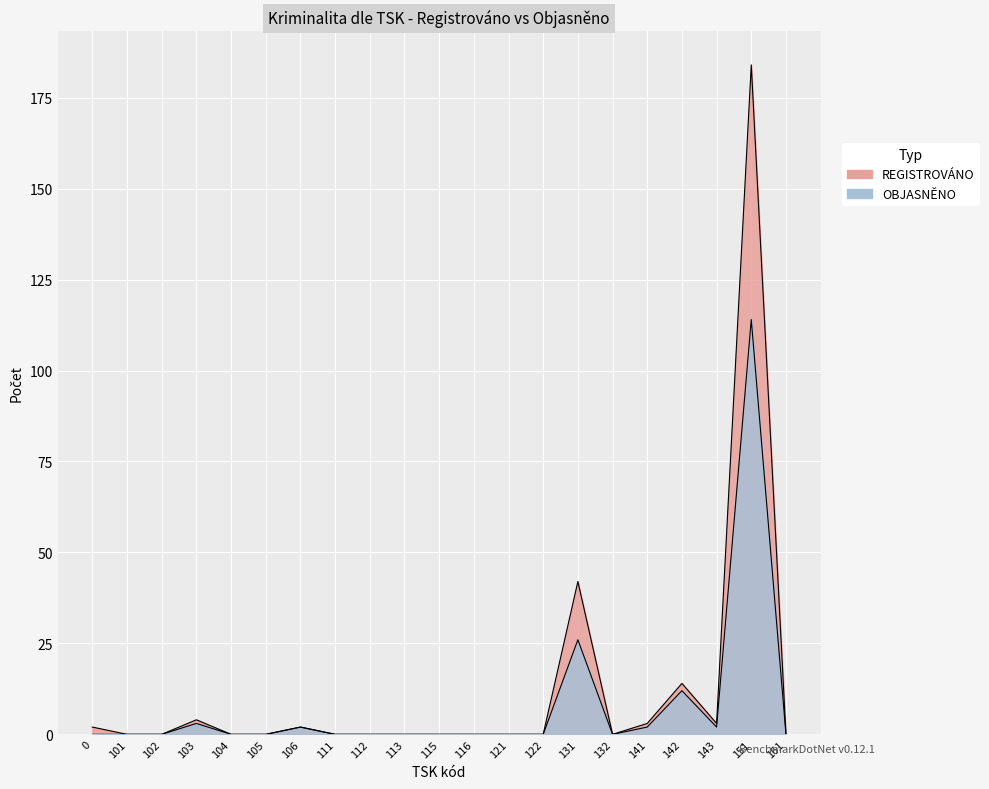

At how many categories does at least one series exceed 167?

1